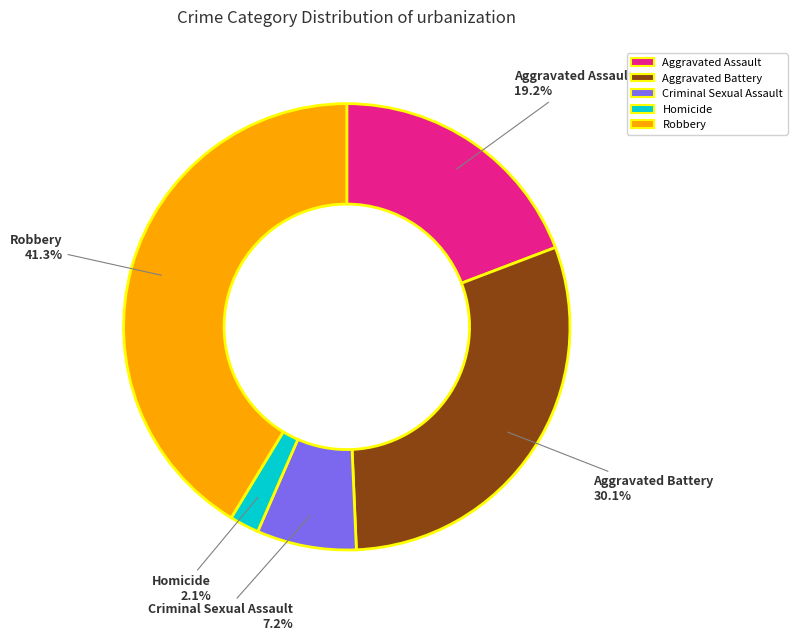

Count the number of slices in the pie.

5